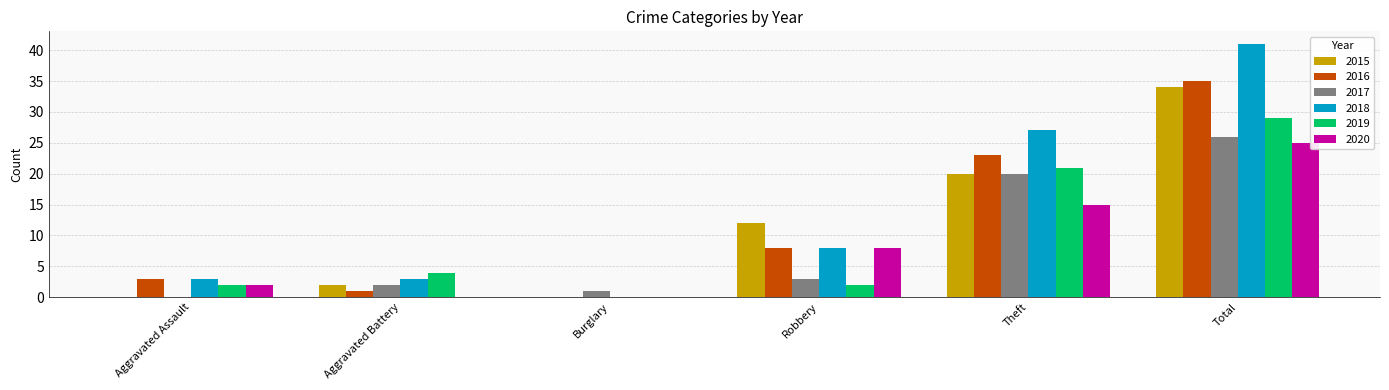

Reading left to right, list all the values displayed in this chart.

2015: Aggravated Assault=0	Aggravated Battery=2	Burglary=0	Robbery=12	Theft=20	Total=34
2016: Aggravated Assault=3	Aggravated Battery=1	Burglary=0	Robbery=8	Theft=23	Total=35
2017: Aggravated Assault=0	Aggravated Battery=2	Burglary=1	Robbery=3	Theft=20	Total=26
2018: Aggravated Assault=3	Aggravated Battery=3	Burglary=0	Robbery=8	Theft=27	Total=41
2019: Aggravated Assault=2	Aggravated Battery=4	Burglary=0	Robbery=2	Theft=21	Total=29
2020: Aggravated Assault=2	Aggravated Battery=0	Burglary=0	Robbery=8	Theft=15	Total=25